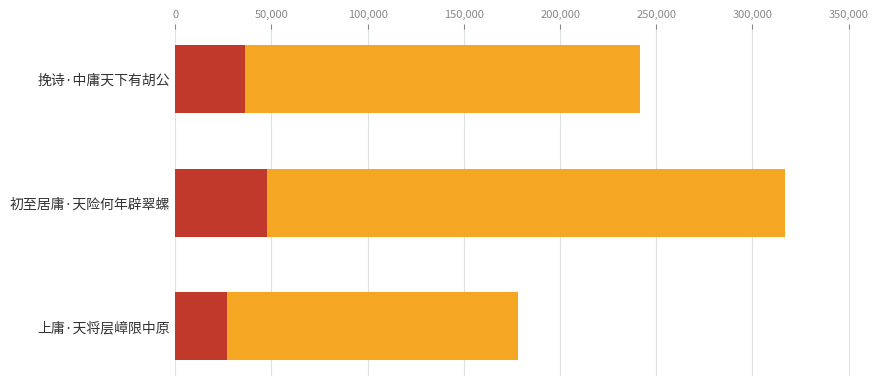

What position from the left is 初至居庸·天险何年辟翠螺?

2